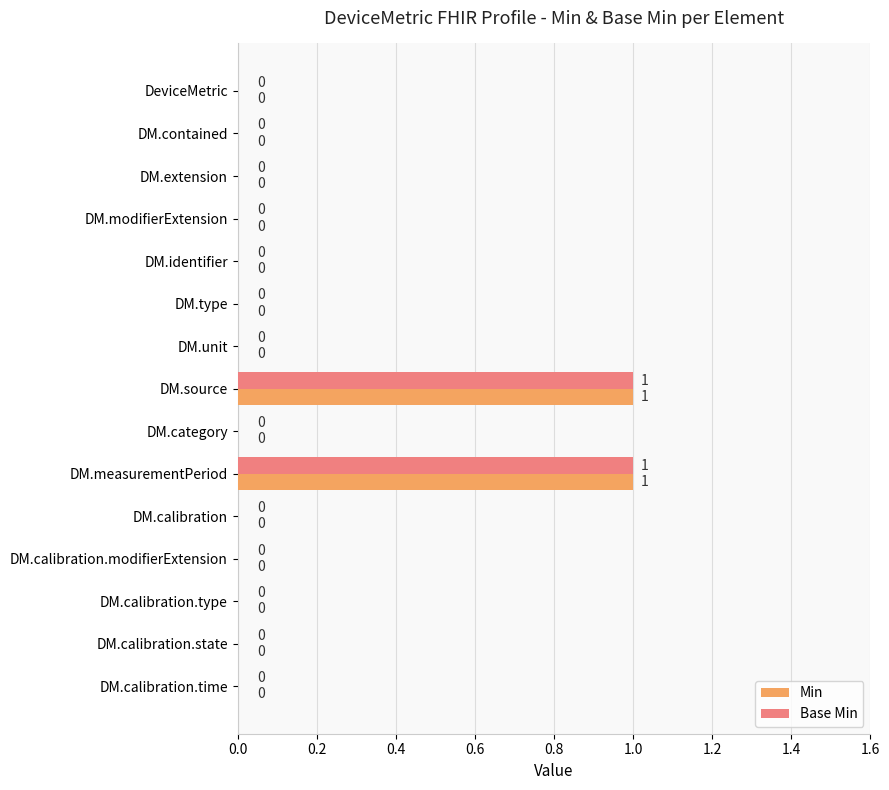

How many Min values are between 0 and 1?

15